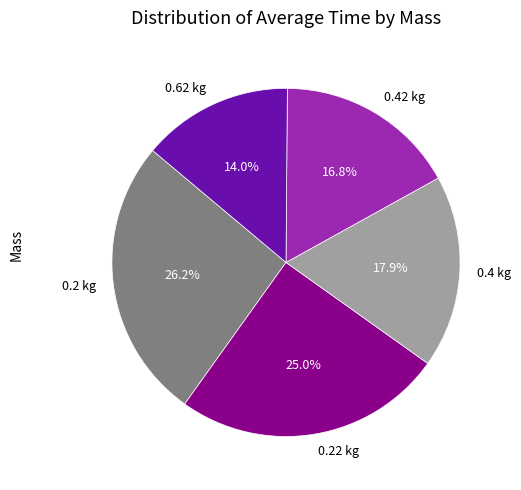

What percentage is the 0.42 kg slice, to the nearest percent?

17%